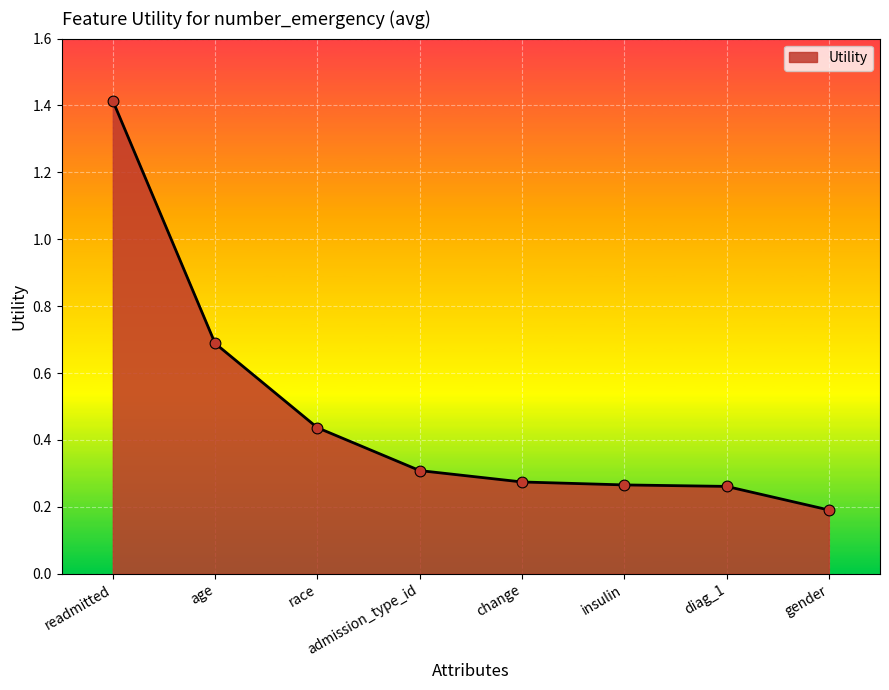

What is the change in value from readmitted to age?

-0.7